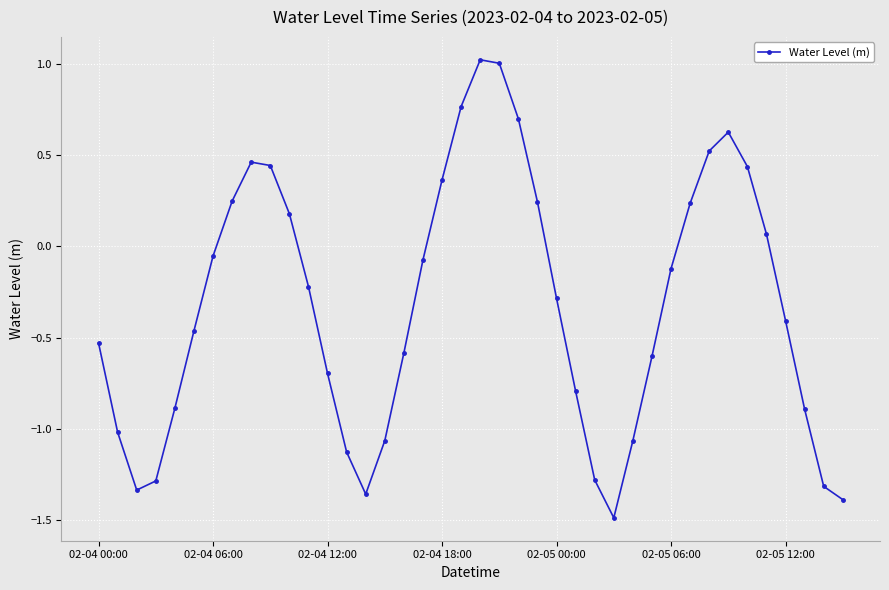

How many positive values are there?

15